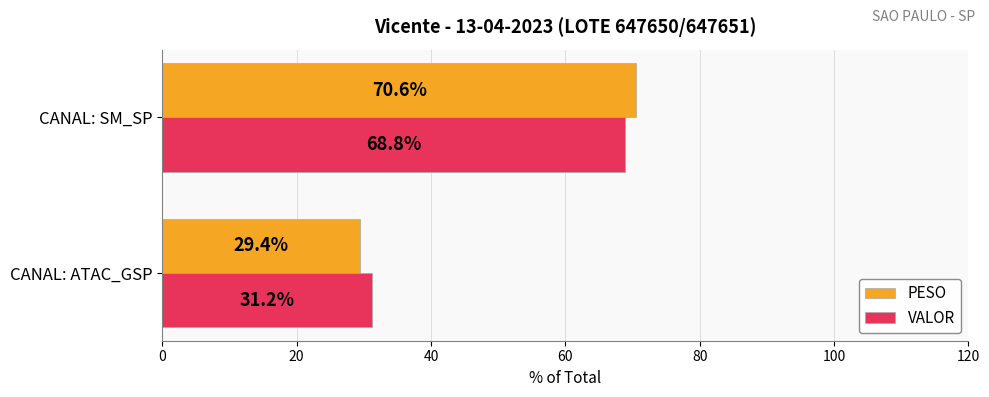

What is the average value of the PESO series?

50.0